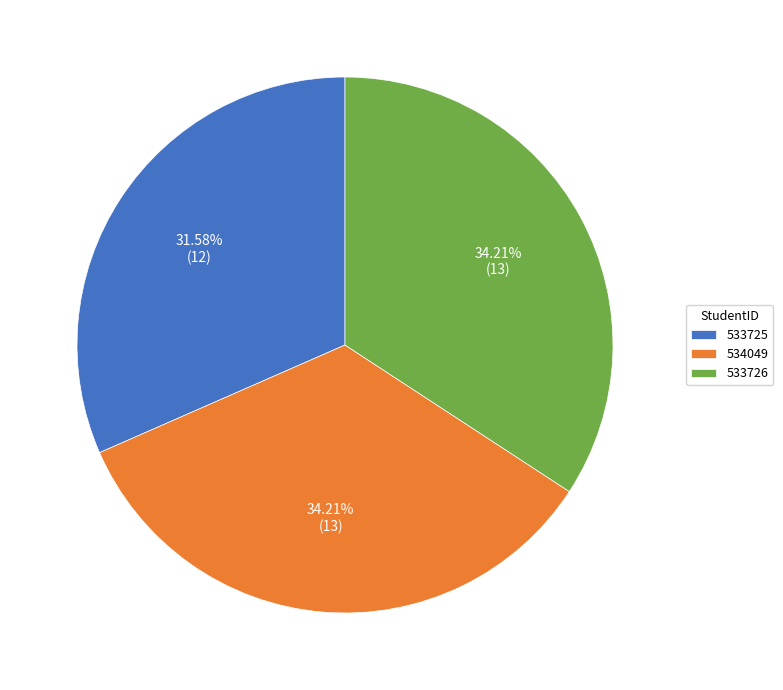

Do 533725 and 534049 together represent more than half of the pie?

Yes